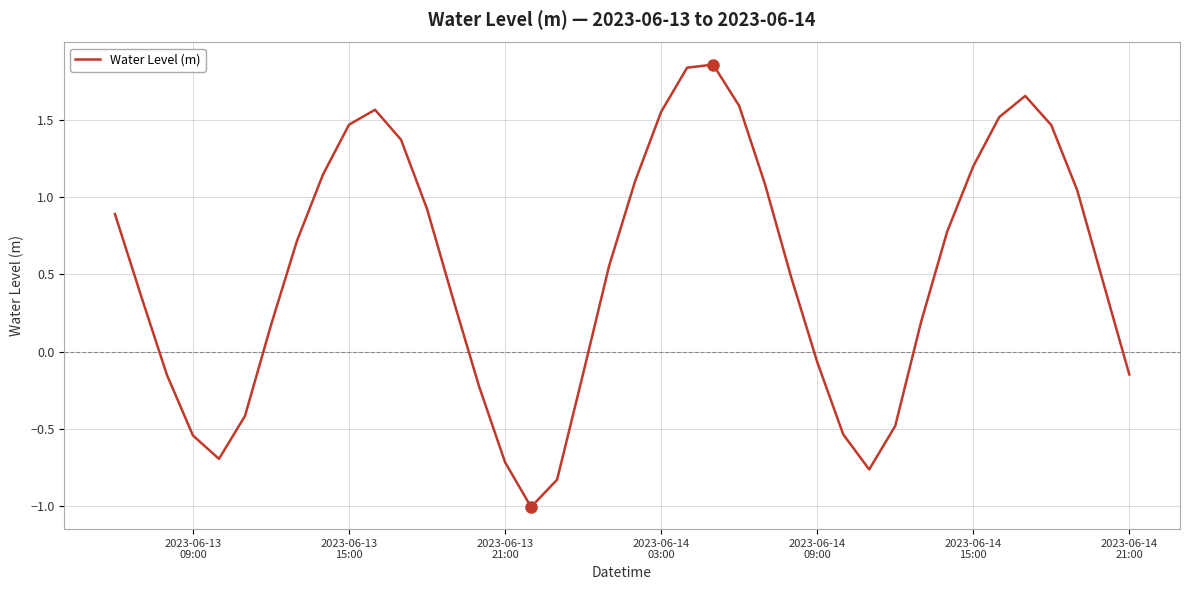

What is the difference between the maximum and minimum values?

2.9